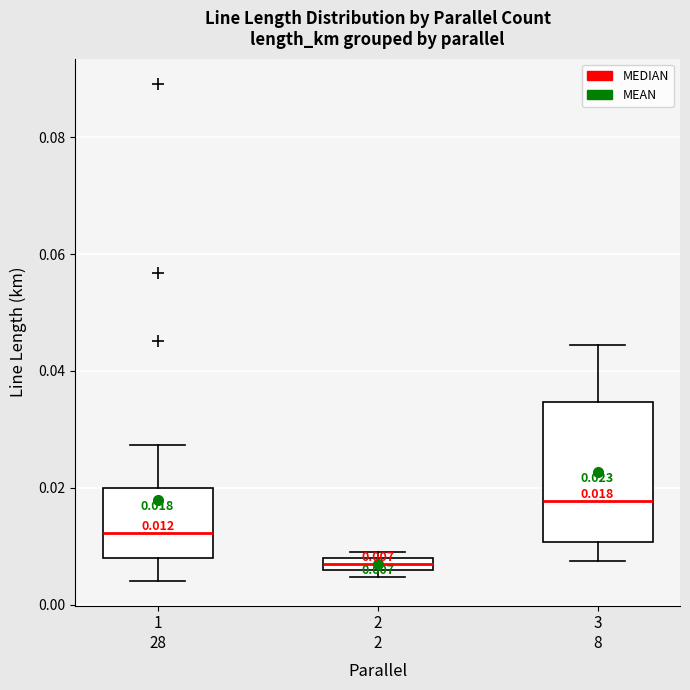

Which box is the tallest, from its lower edge to its upper edge?

3 8